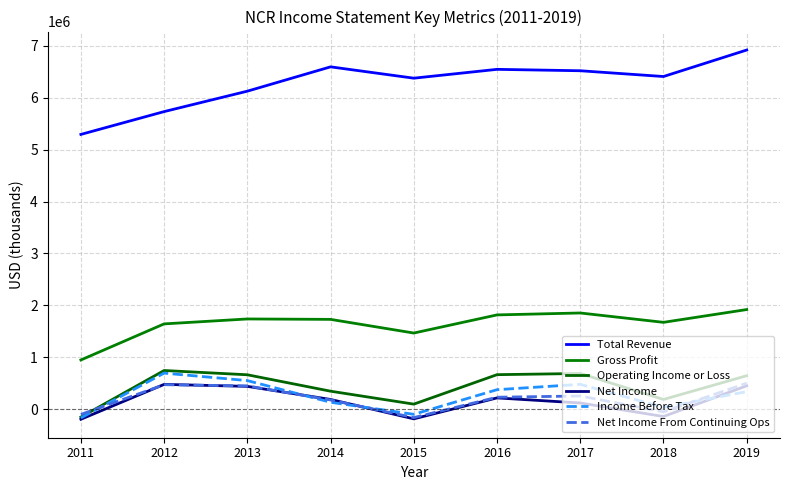

True or false: Net Income has a value of -137000 at 2018.

True